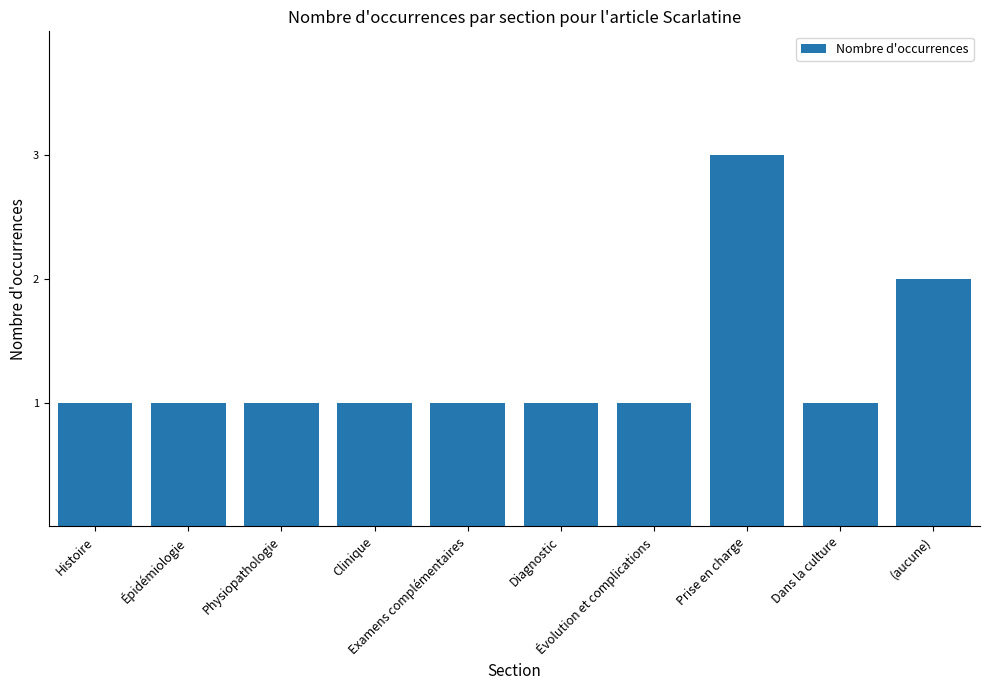

What is the value of the 10th bar from the left?

2